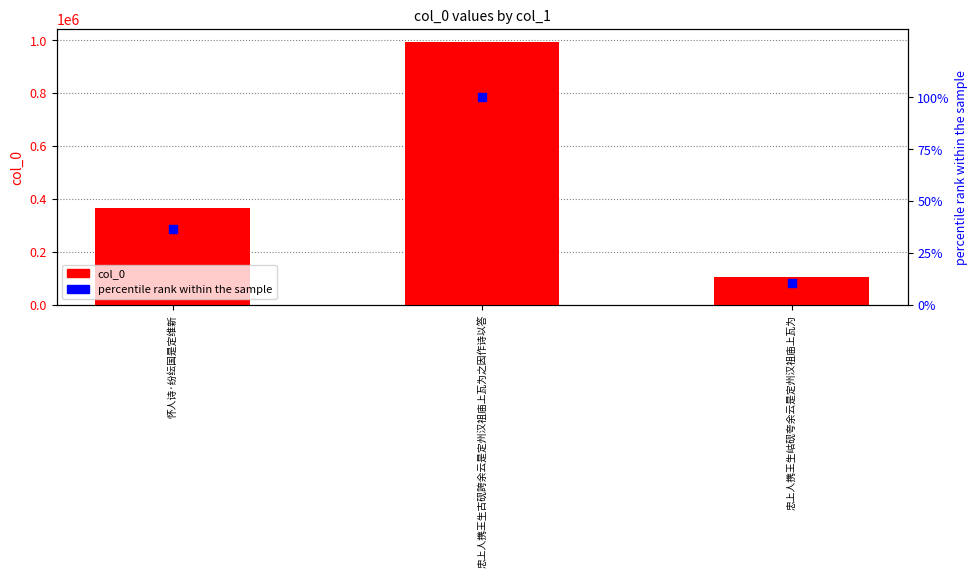

At which category is the sum across all series the highest?

忠上人携王生古砚誇余云是定州汉祖庙上瓦为之因作诗以答